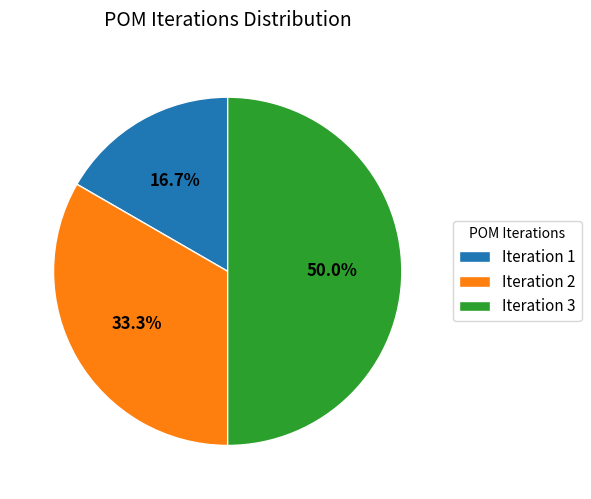

What is the ratio of the value at Iteration 2 to the value at Iteration 1?

2.0